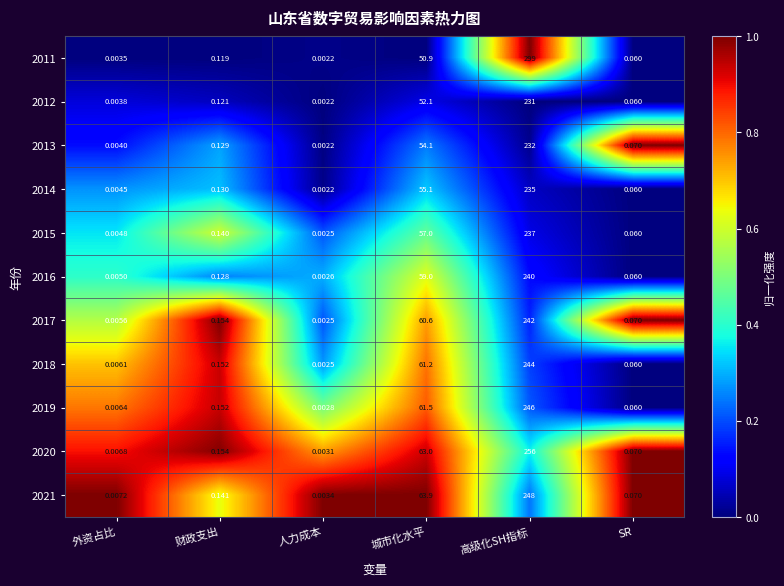

List the labels in order of 2014 value, smallest first.

人力成本, 外资占比, SR, 财政支出, 城市化水平, 高级化SH指标